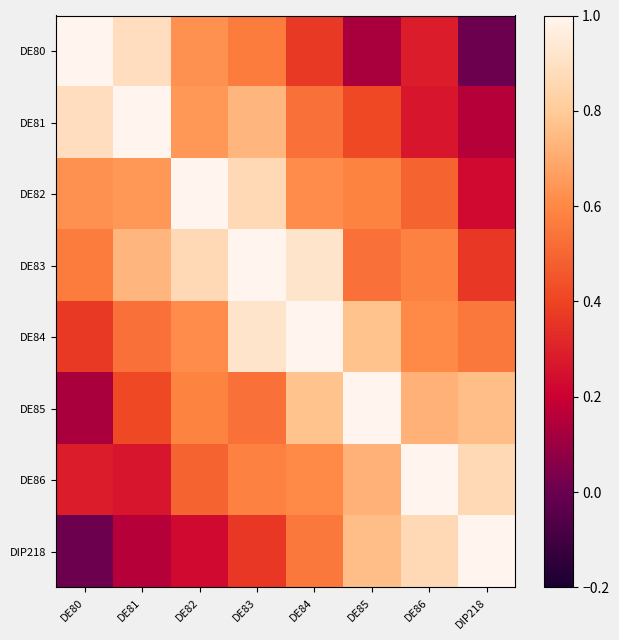

Which series has the largest total across all categories?

DE83